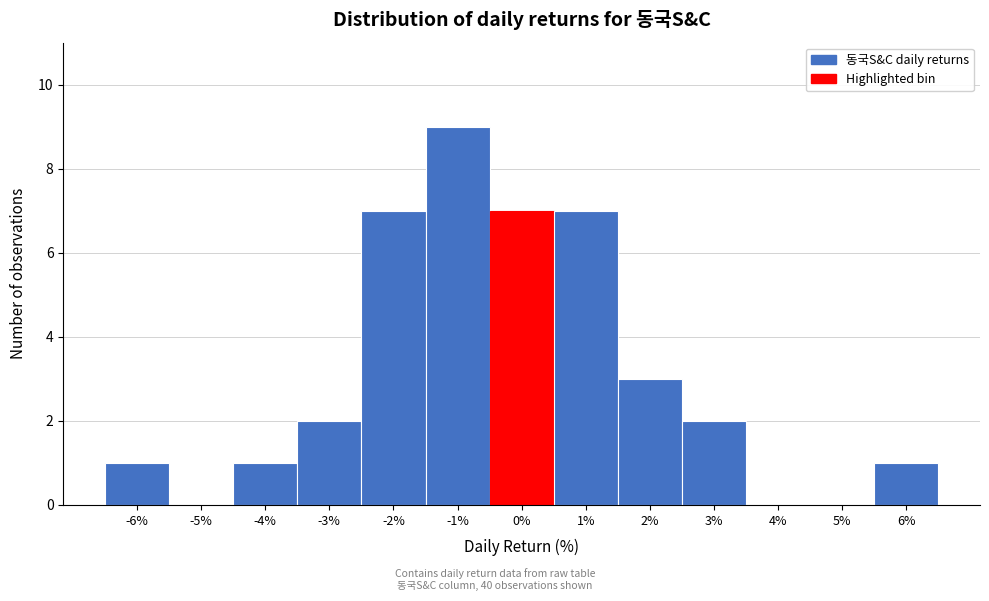

Reading right to left, what are all the values shown in this chart?

6%=1	5%=0	4%=0	3%=2	2%=3	1%=7	0%=7	-1%=9	-2%=7	-3%=2	-4%=1	-5%=0	-6%=1